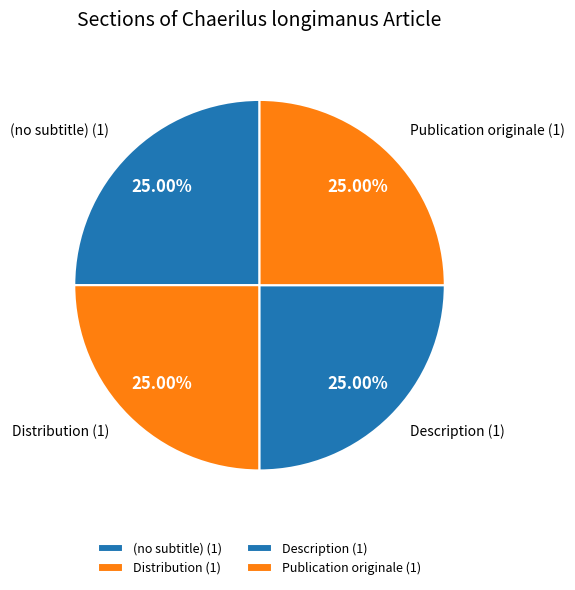

How many segments does this pie chart have?

4